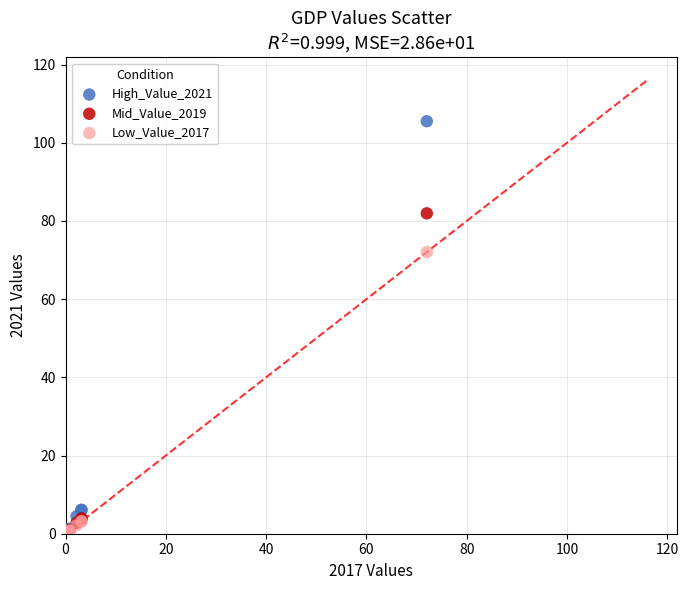

Which series has the largest Y range (max minus min)?

High_Value_2021